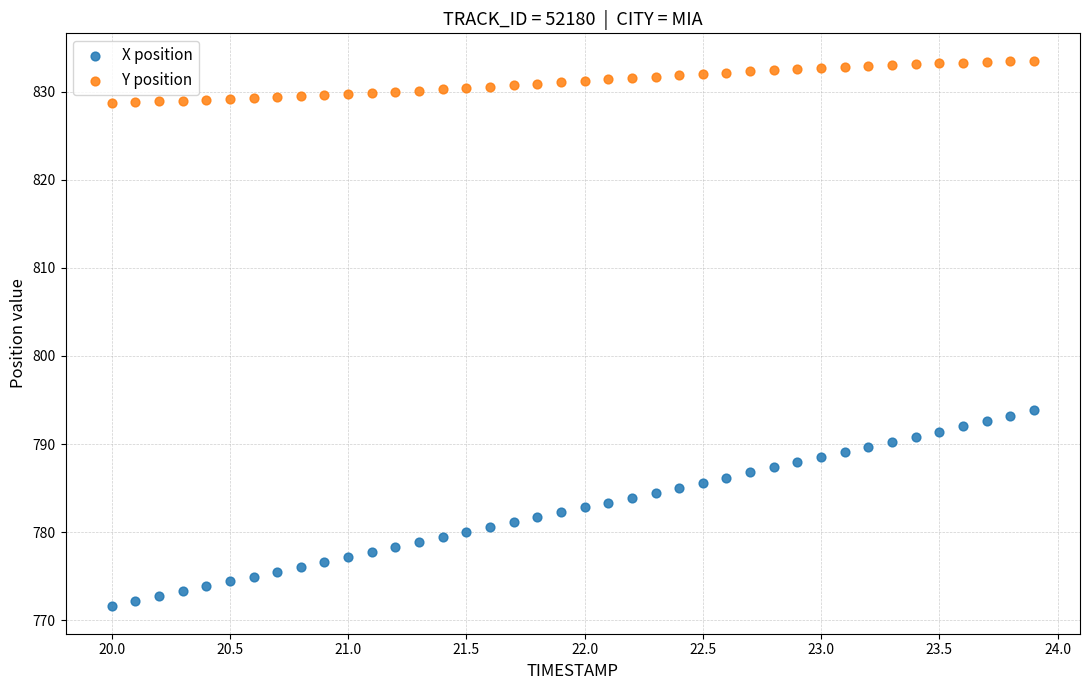

Which series reaches the maximum Y coordinate?

Y position